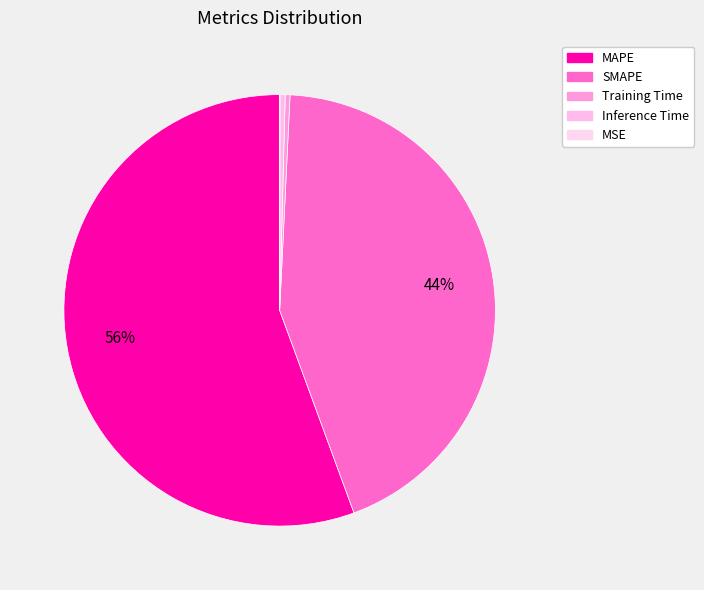

To the nearest percent, what is the combined percentage of Inference Time and Training Time?

1%